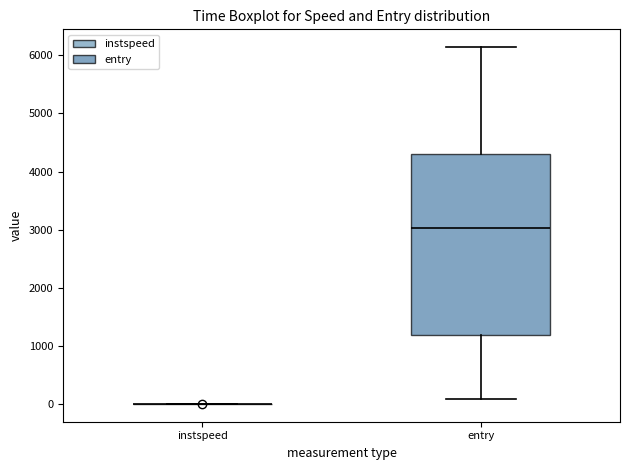

Reading left to right, transcribe this box plot: for each box, give where its median line is, the range the box spans, and where its two whiskers end, as read against the y-axis. The values are not printed on the chart, so give them approximately, as read against the axis.

instspeed: box collapsed to a line at 0, whiskers 0 to 0
entry: median 3000, box 1200 to 4300, whiskers 100 to 6100